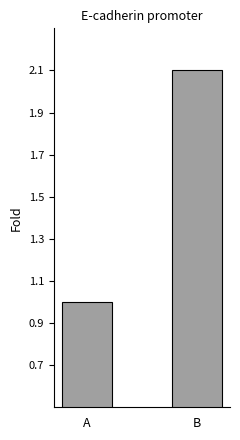

Approximately how many times larger is the value at A compared to B?

0.5